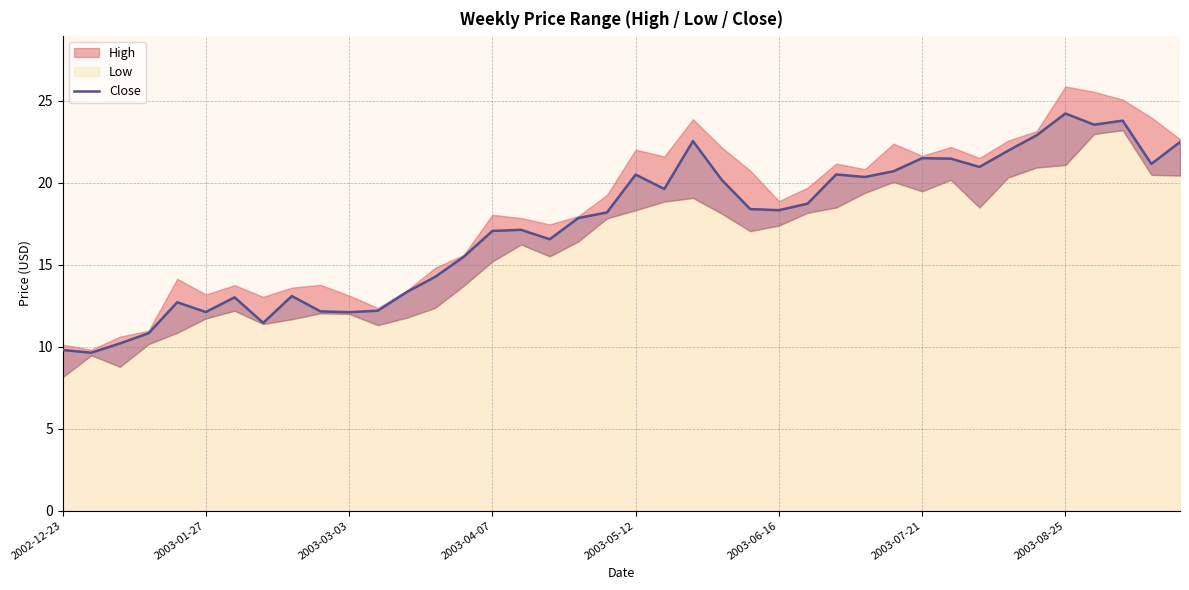

How many interior local peaks (higher than both neighbors) does the data have?

10